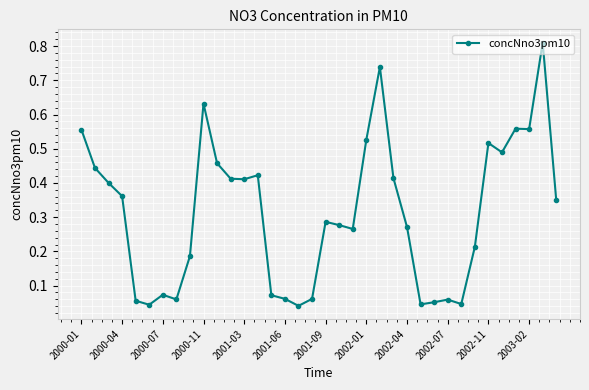

List the labels in order of value, smallest first.

16, 2001-06, 25, 28, 26, 2001-03, 27, 2002-01, 17, 15, 14, 2001-09, 2002-04, 29, 20, 24, 19, 18, 35, 2000-11, 2000-07, 12, 2003-02, 23, 13, 2000-04, 2002-11, 31, 30, 21, 2000-01, 33, 32, 2002-07, 22, 34